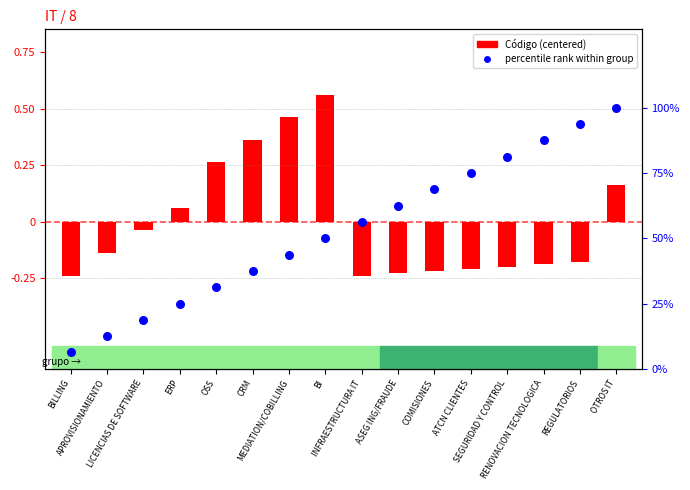

Which series has the largest total across all categories?

percentile rank within group